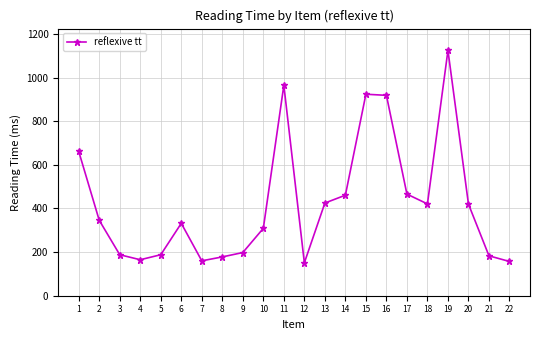

At which category does the chart reach its peak across all series?

19